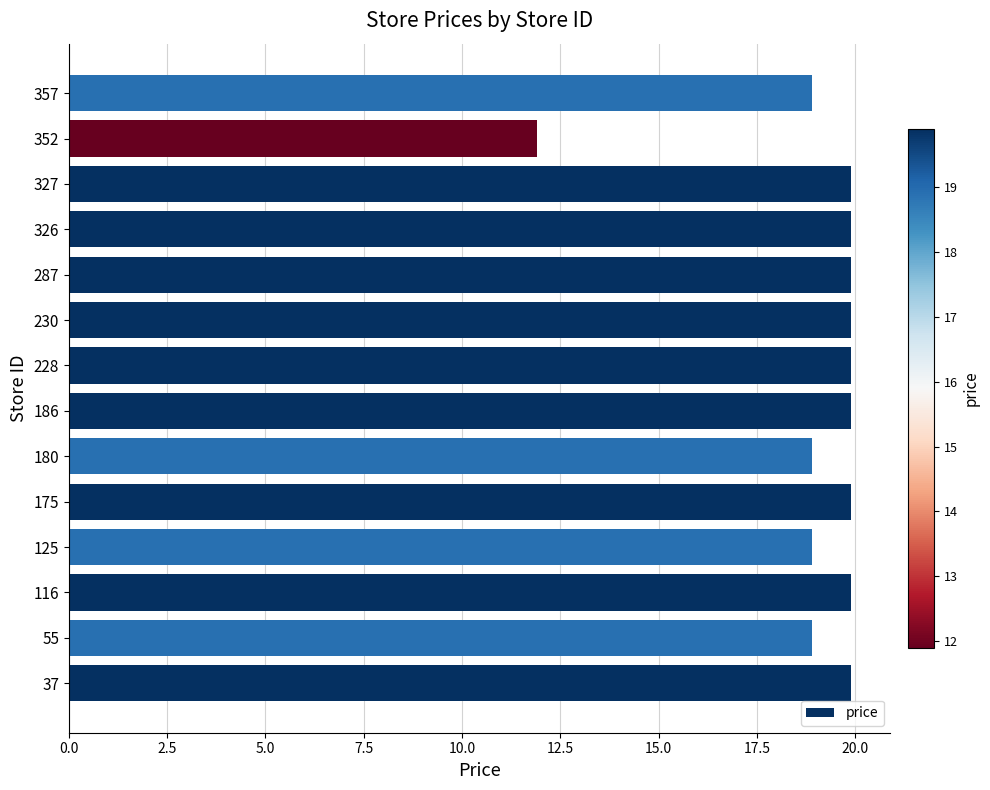

Where is the data nearest to the value 15?

352